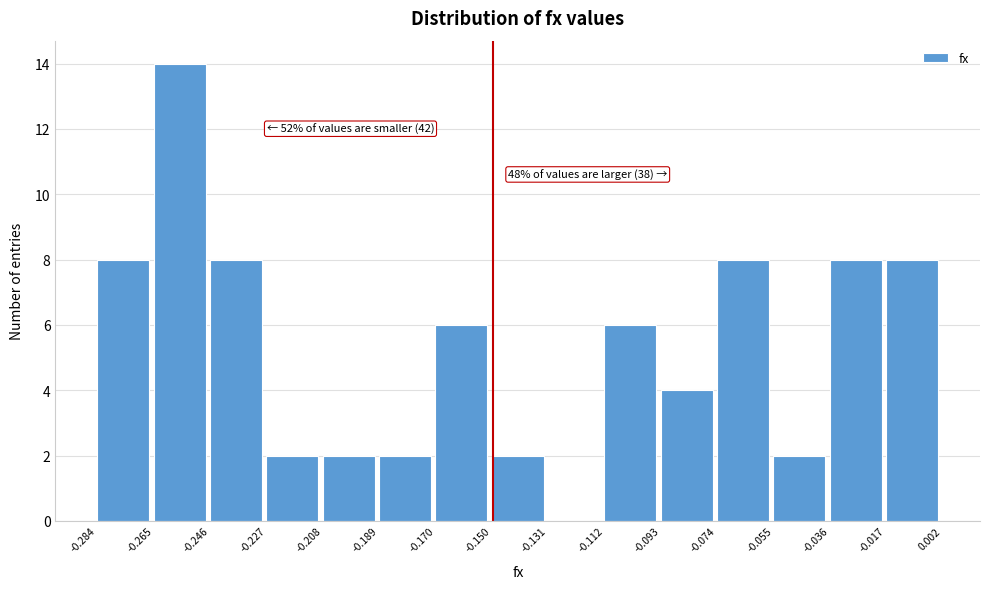

Over which range of the x-axis is the bar tallest?

-0.265 to -0.246